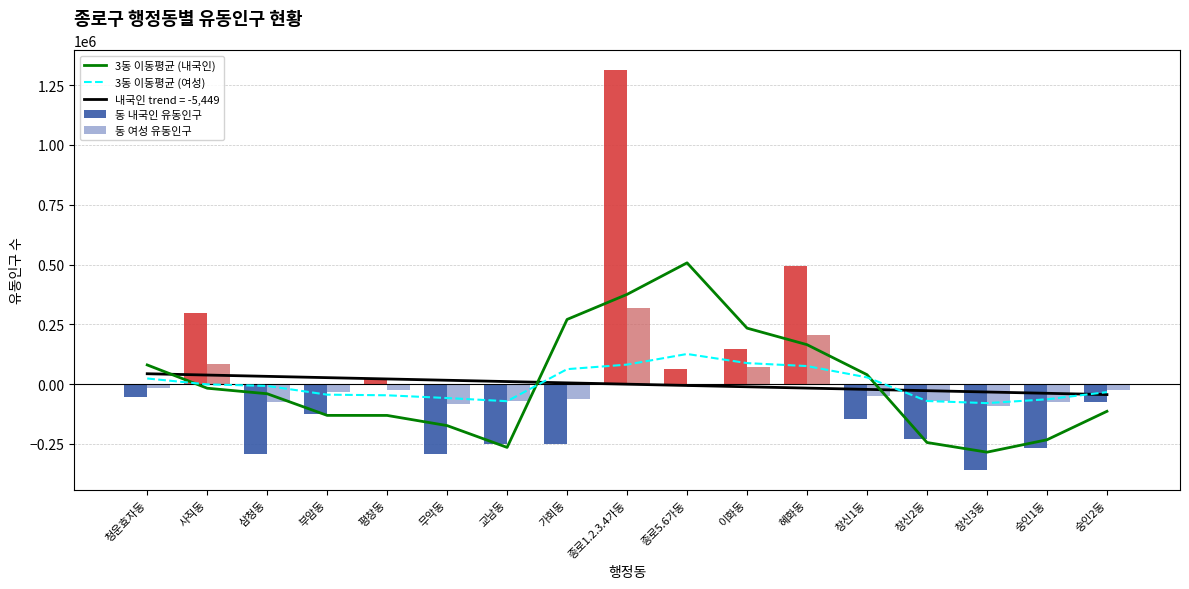

What is the sum of the 동 내국인 유동인구 values at 무악동 and 가회동?

-541610.7